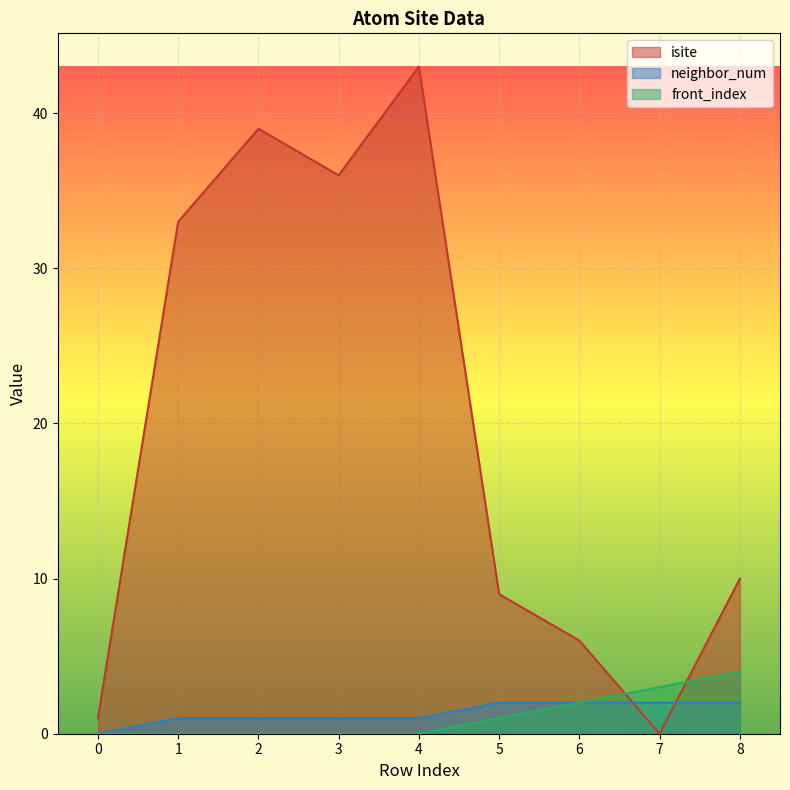

Is it true that neighbor_num equals 2 at 6?

True